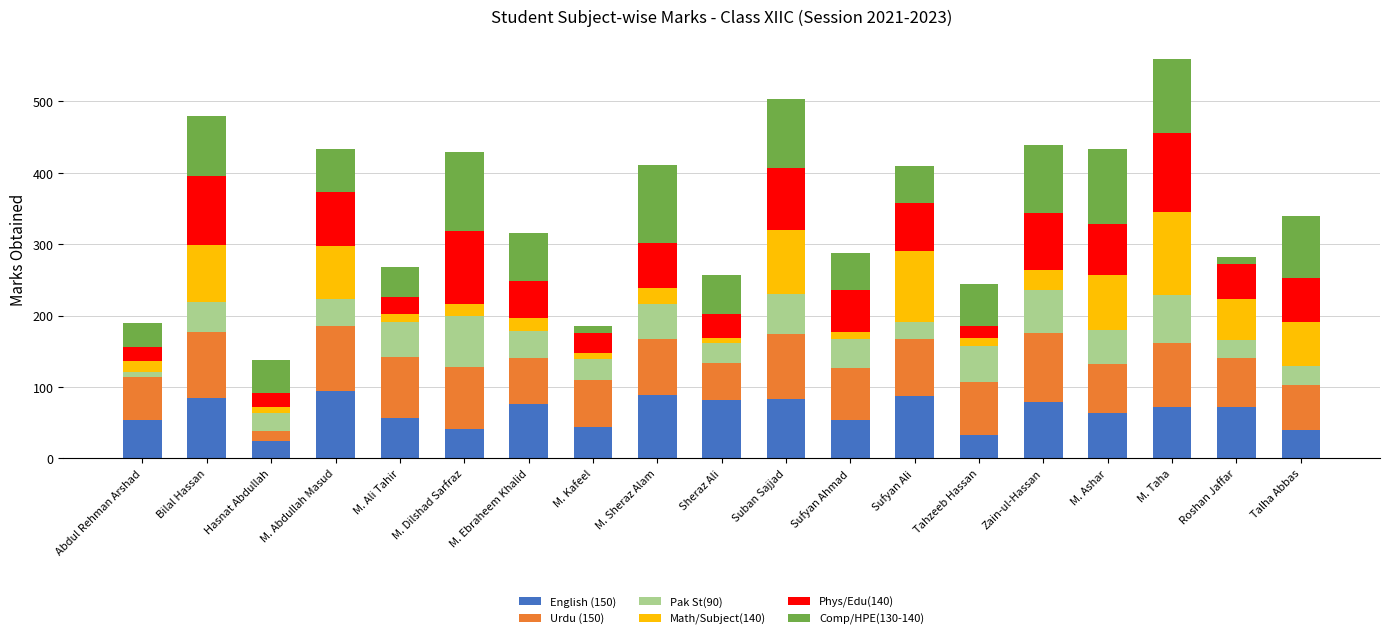

What is the difference between the English (150) values at Bilal Hassan and Talha Abbas?

46.0